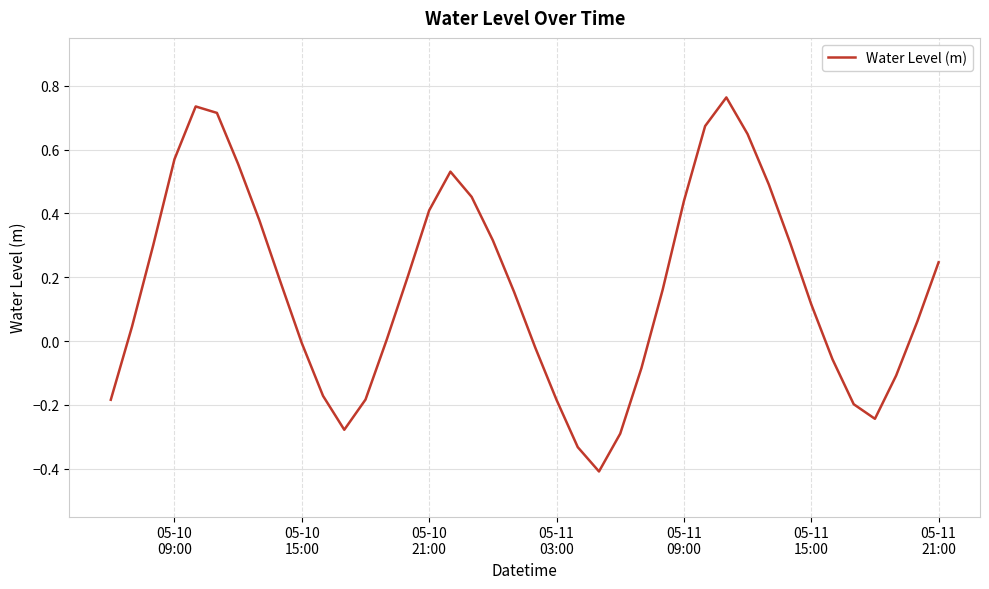

Does the chart display data point markers on the line(s)?

No